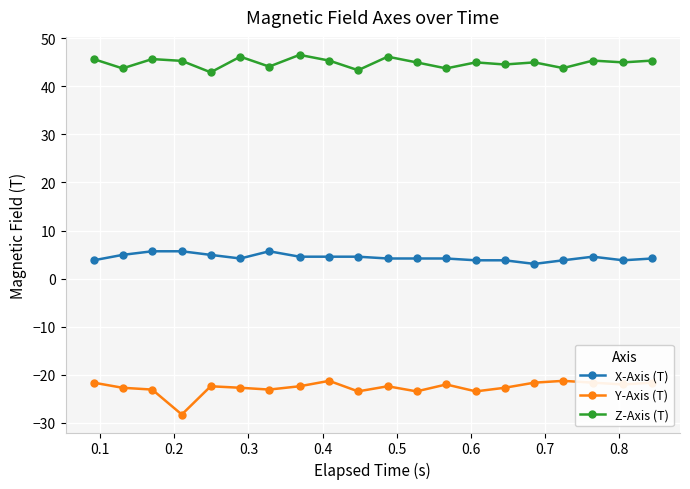

Count the number of categories in the chart.

20